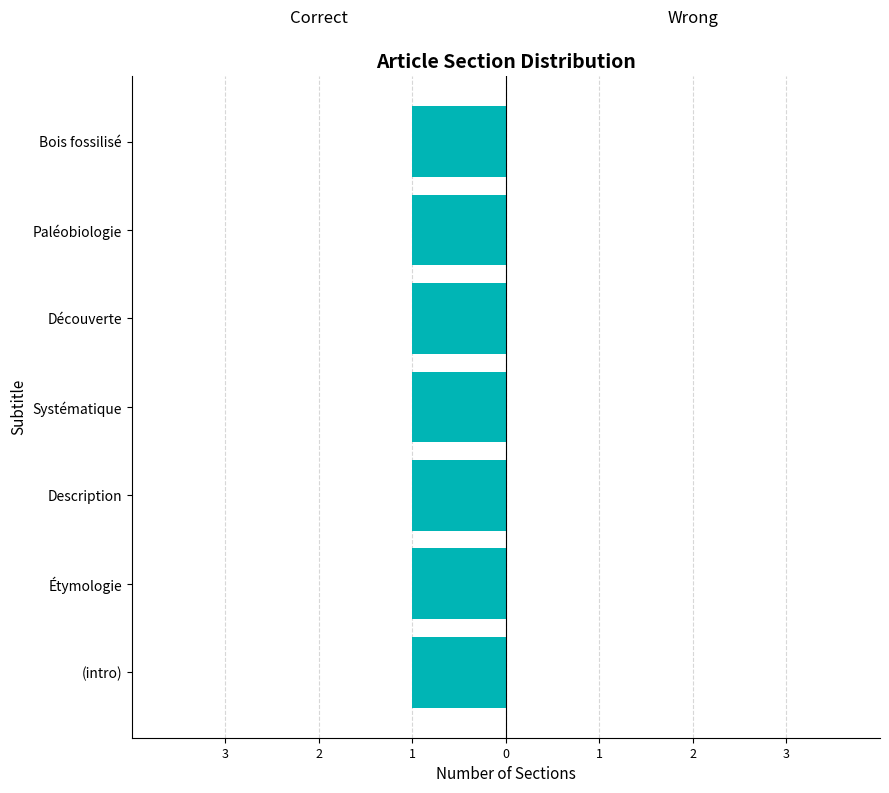

What is the maximum value shown in the chart?

1